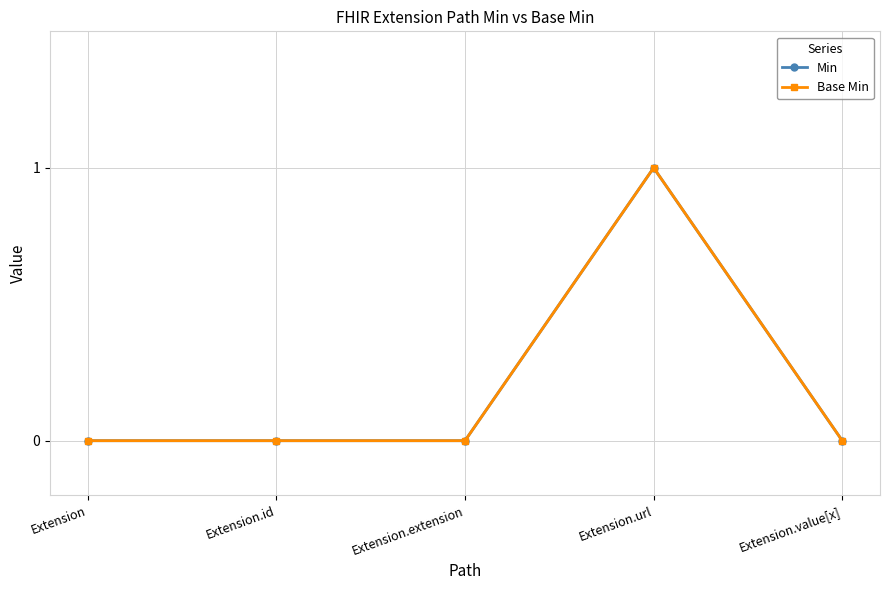

At Extension.id, list the series in order from largest to smallest.

Min, Base Min